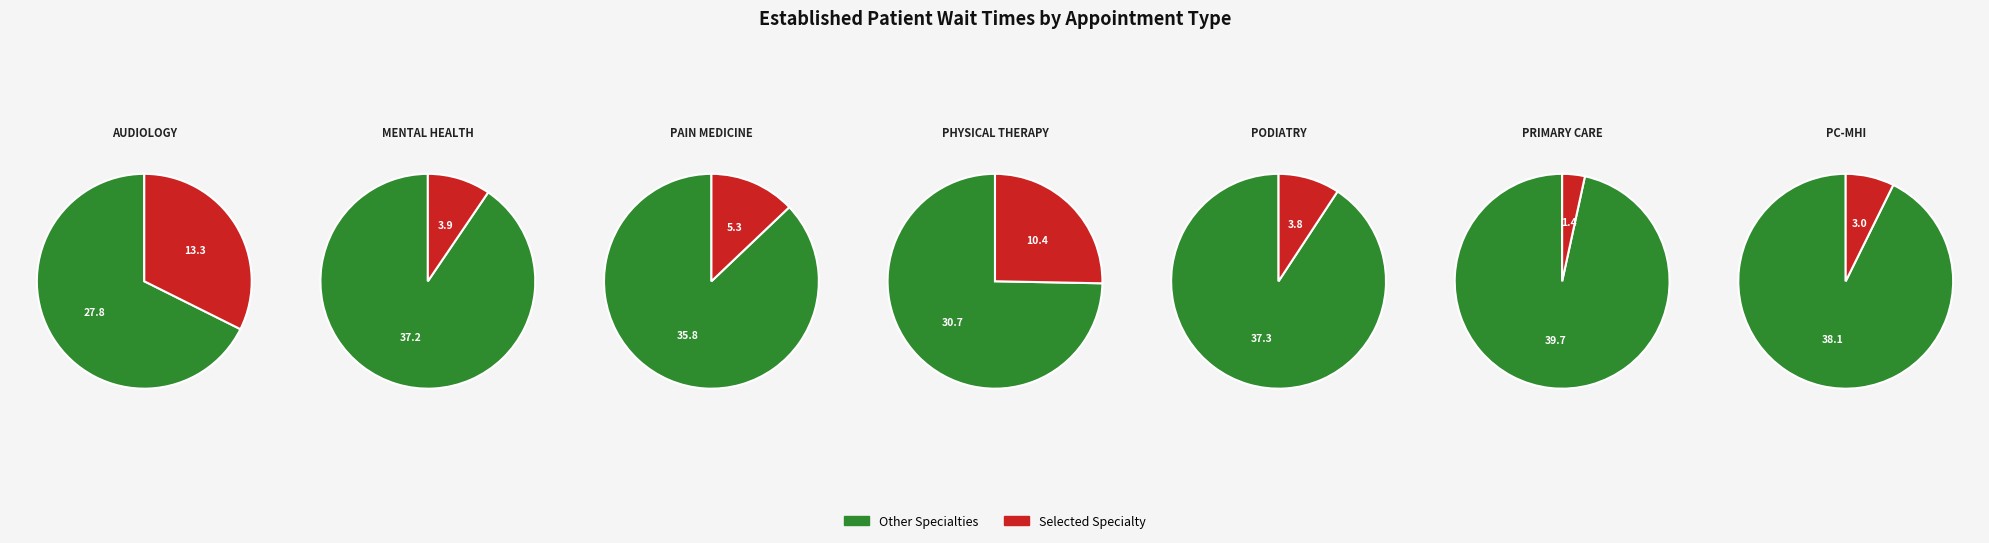

To the nearest percent, what is the difference between the PRIMARY CARE and PRIMARY CARE - MENTAL HEALTH INTEGRATED slice percentages?

4%